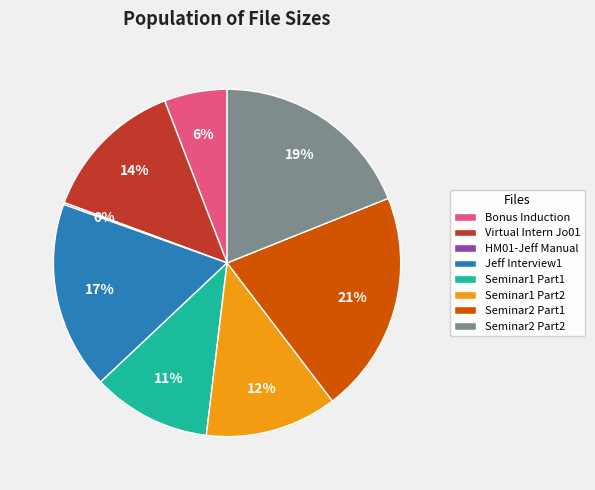

To the nearest percent, what is the difference between the largest and smallest slice percentages?

21%